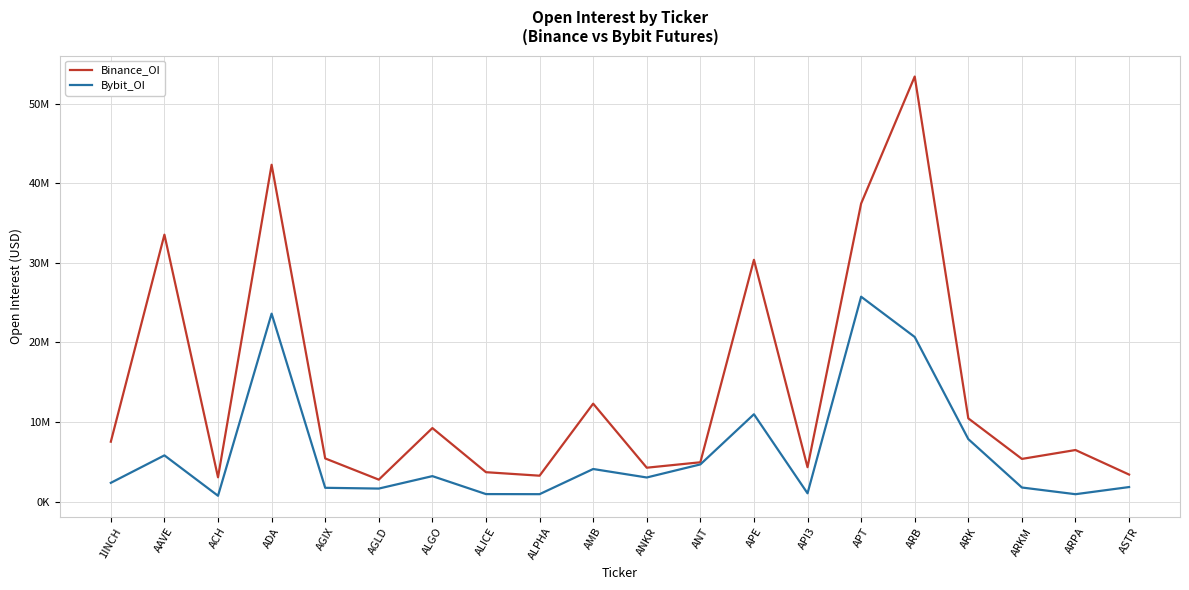

What are all the series names shown in the legend?

Binance_OI, Bybit_OI